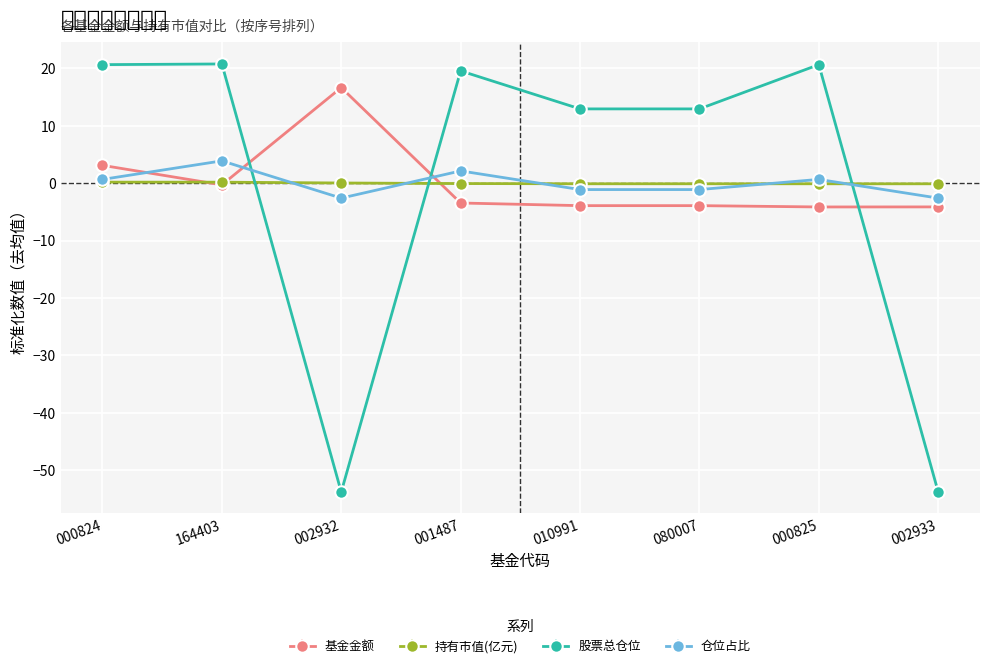

In 基金金额, how many points are lower than both neighbors (excluding endpoints)?

2